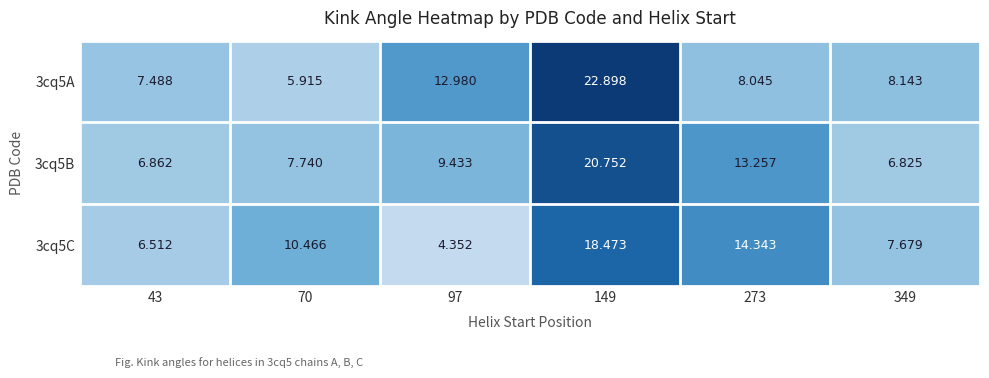

Is the value of 3cq5C at 149 greater than the value of 3cq5A at 349?

Yes